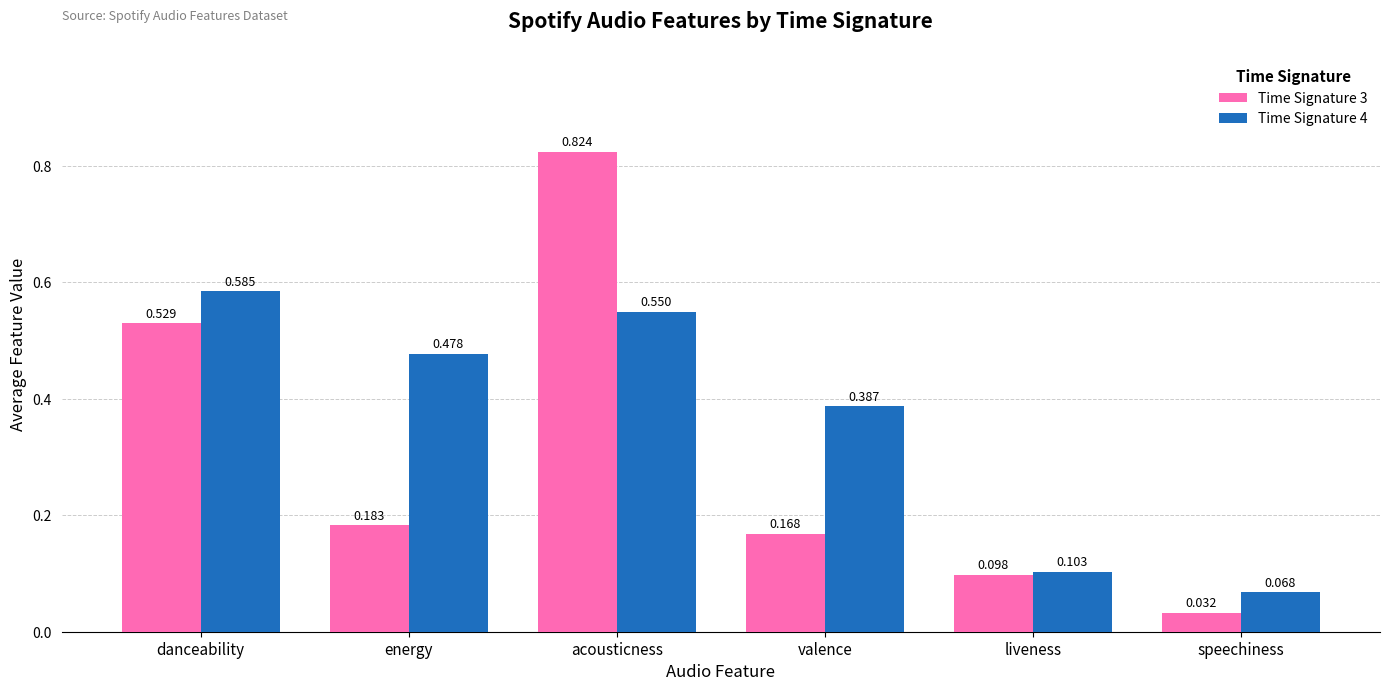

Count the number of data series in this chart.

2